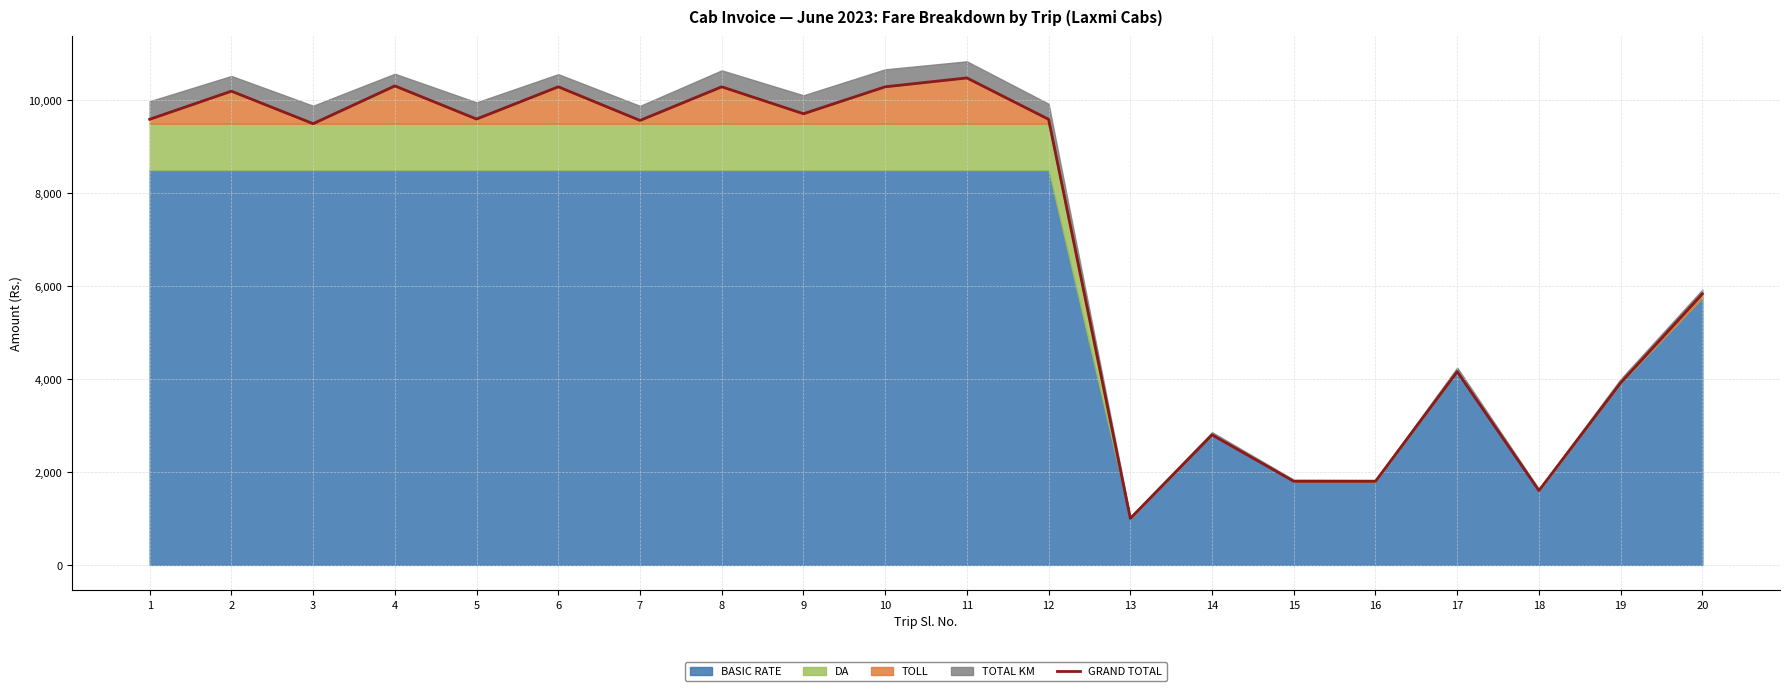

Reading left to right, list all the values displayed in this chart.

1=9594	2=10200	3=9500	4=10313	5=9600	6=10294	7=9570	8=10294	9=9714	10=10294	11=10485	12=9594	13=1000	14=2800	15=1800	16=1800	17=4160	18=1600	19=3920	20=5835